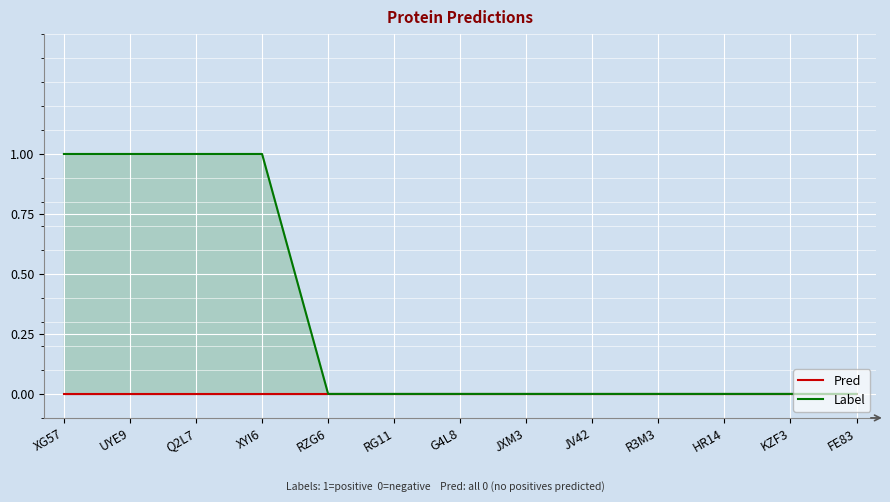

True or false: Pred and Label cross at least once.

False